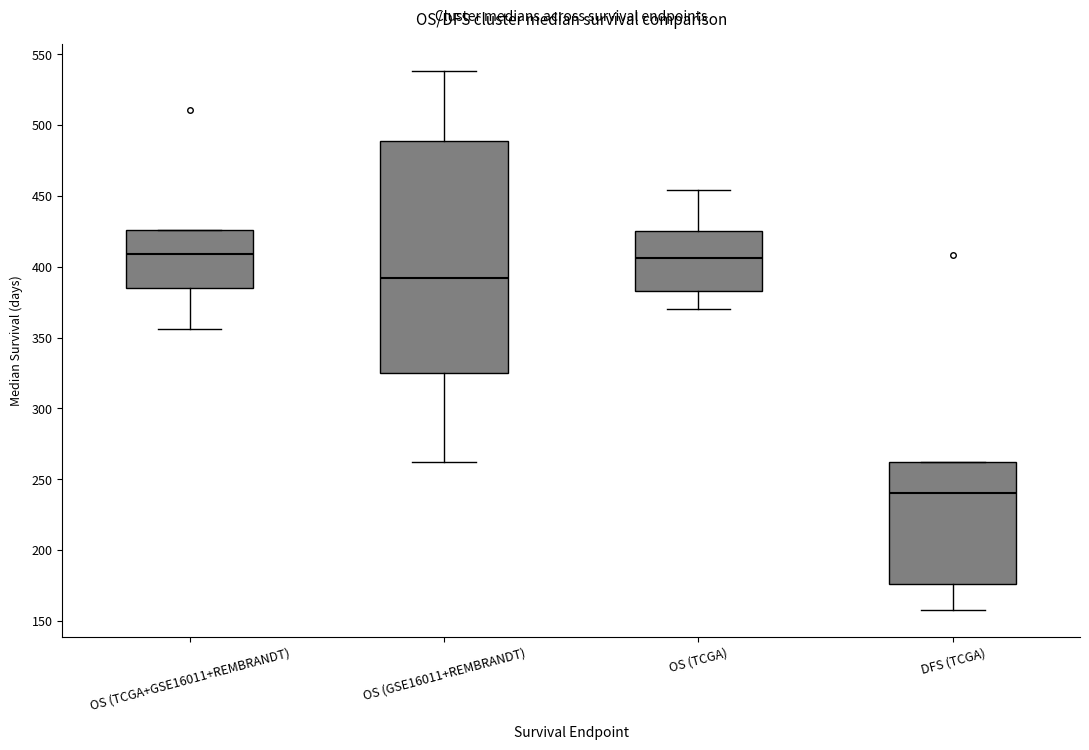

Reading left to right, read every box against the y-axis: the position of its median line, the range the box covers, and the ends of its whiskers. The values are not printed on the chart, so give them approximately, as read against the axis.

OS (TCGA+GSE16011+REMBRANDT): median 410, box 385 to 425, whiskers 355 to 425
OS (GSE16011+REMBRANDT): median 390, box 325 to 490, whiskers 260 to 540
OS (TCGA): median 405, box 385 to 425, whiskers 370 to 455
DFS (TCGA): median 240, box 175 to 260, whiskers 160 to 260